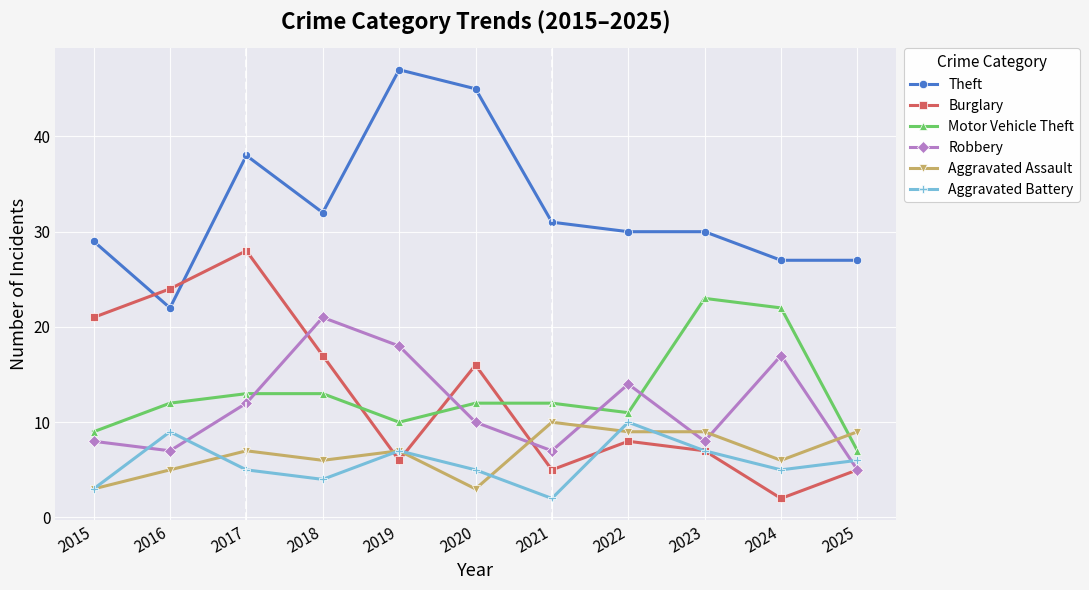

Which category has the lowest value in the Aggravated Battery series?

2021